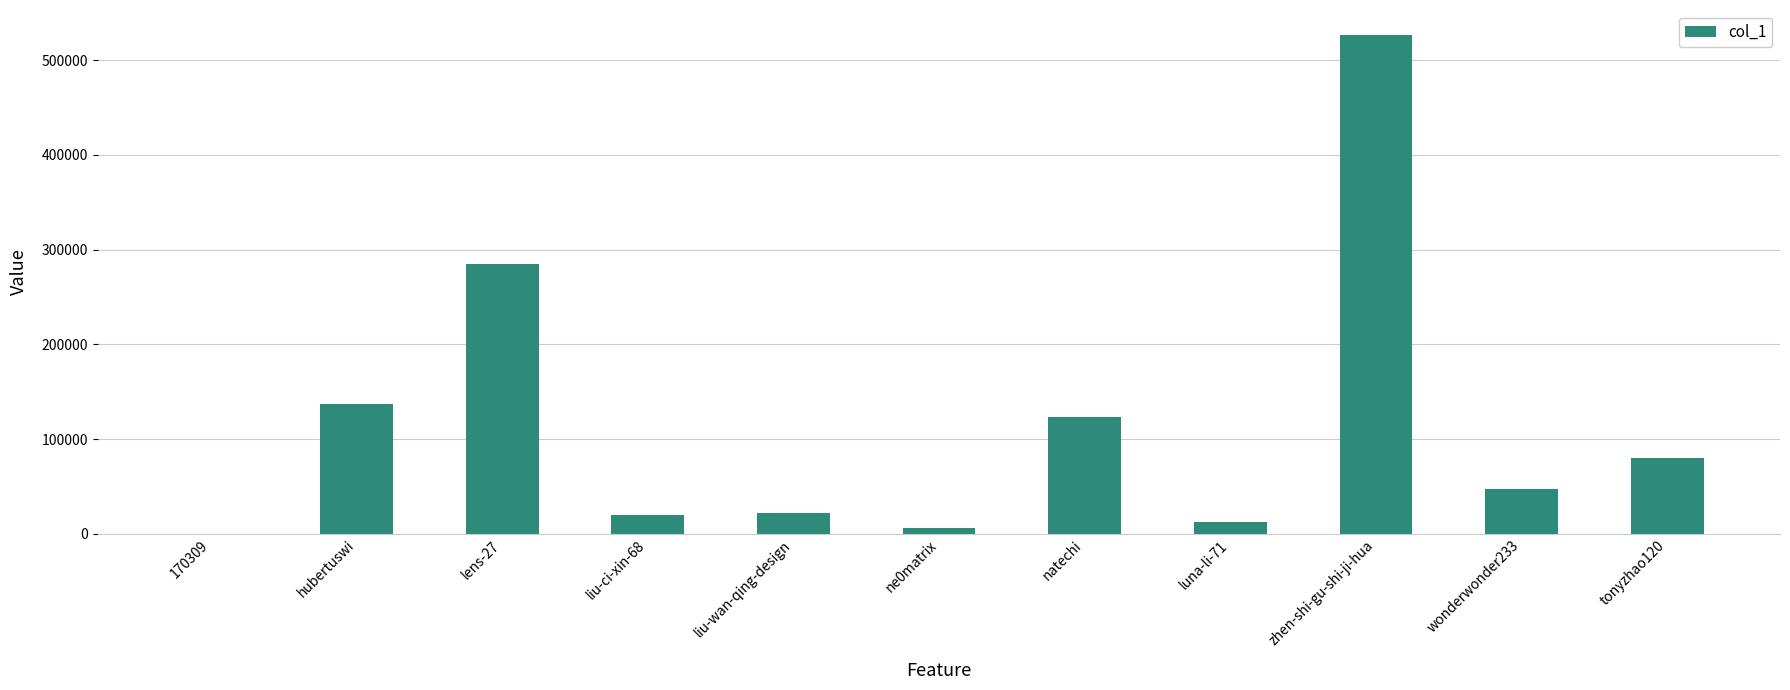

Count the number of data series in this chart.

1